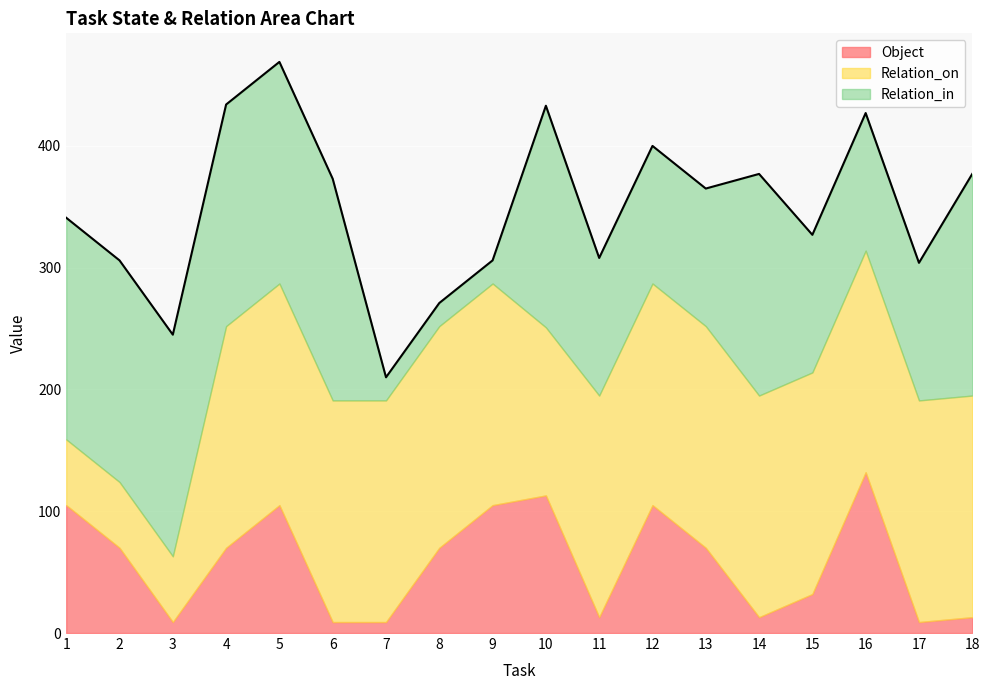

Rank the series by their maximum value, from highest to lowest.

Relation_on, Relation_in, Object